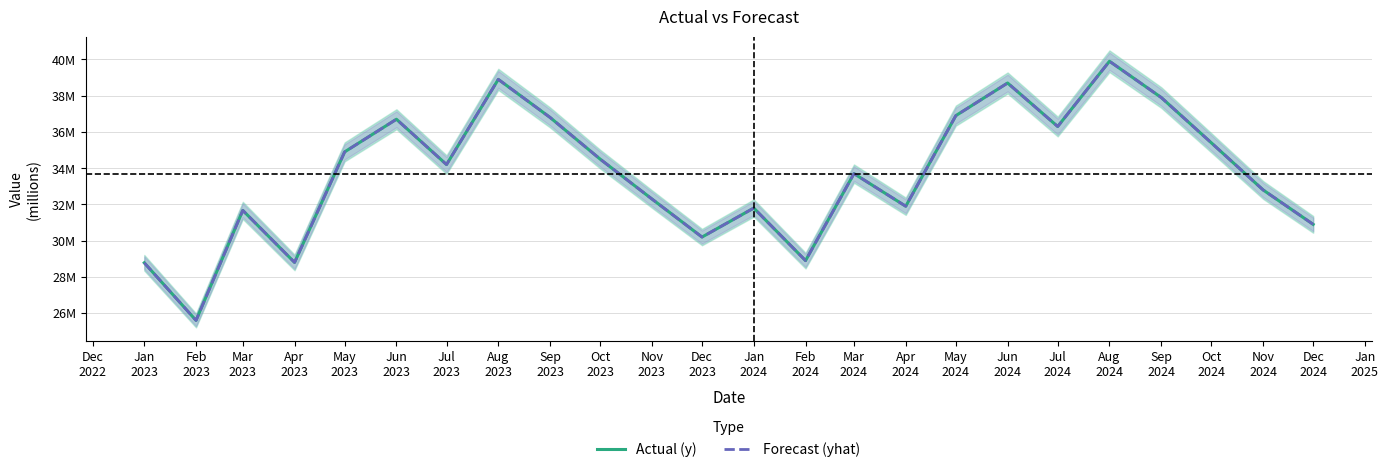

What is the difference between the maximum and minimum values in the Actual (y) series?

14300000.0